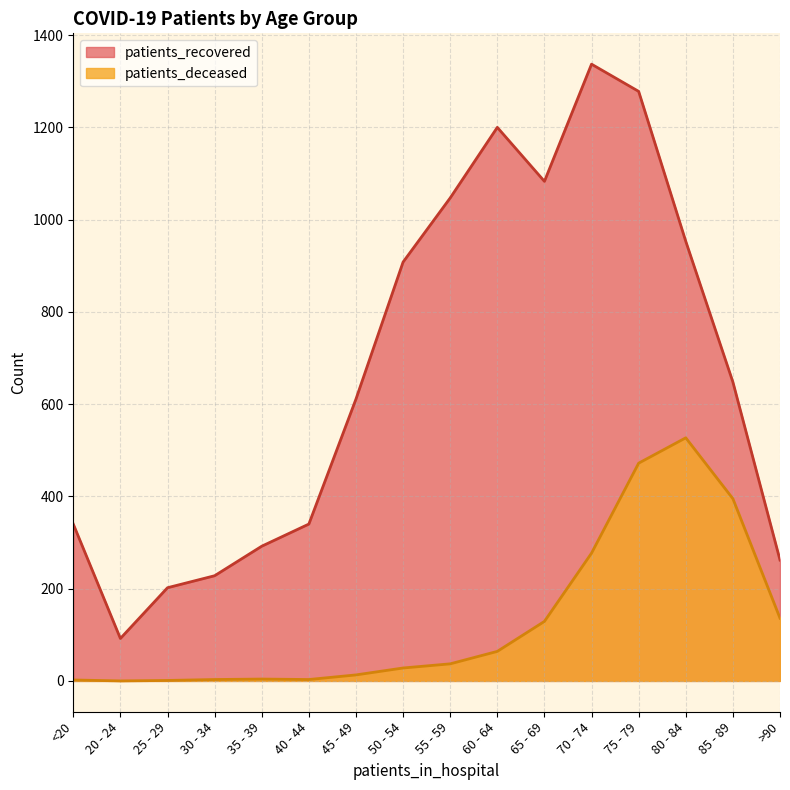

What is the difference between the maximum and minimum values in the patients_deceased series?

527